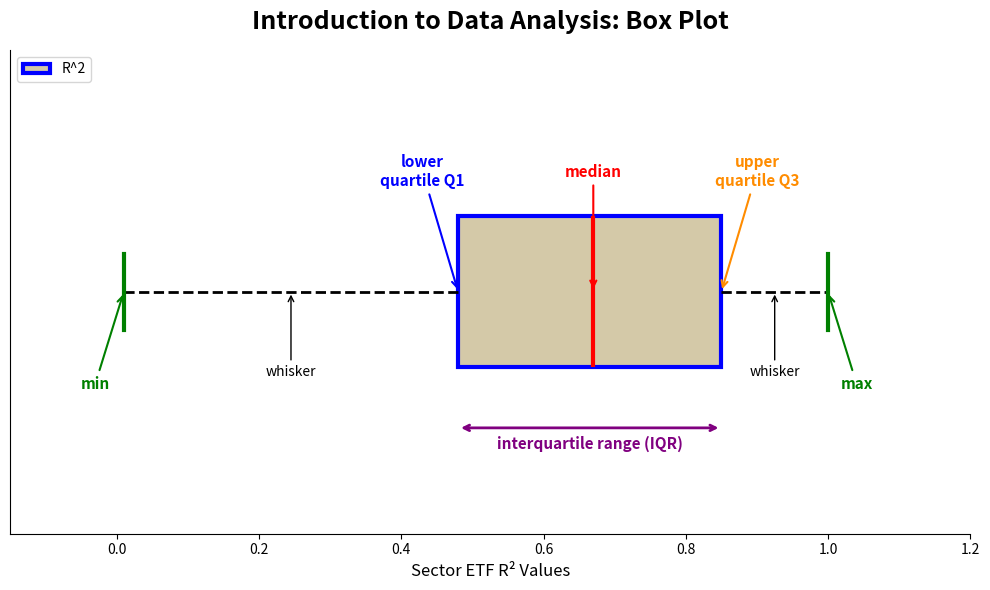

Read this box plot against the x-axis: the position of the median line, the range covered by the box, and the ends of both whiskers. The values are not printed on the chart, so give them approximately, as read against the axis.

median 0.68, box 0.48 to 0.86, whiskers 0.02 to 1.00